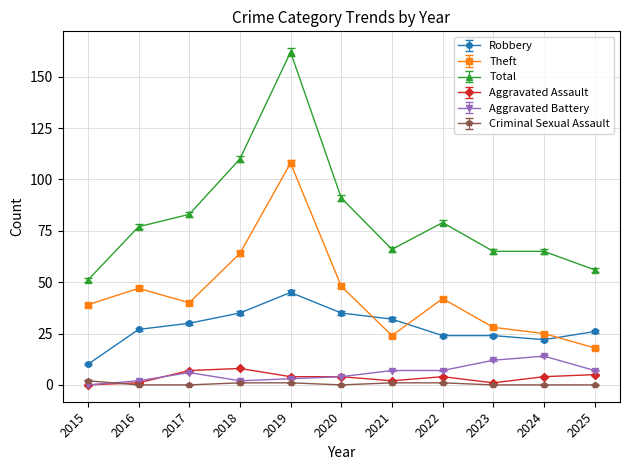

What is the value of the Aggravated Battery point at the 4th from the left?

2